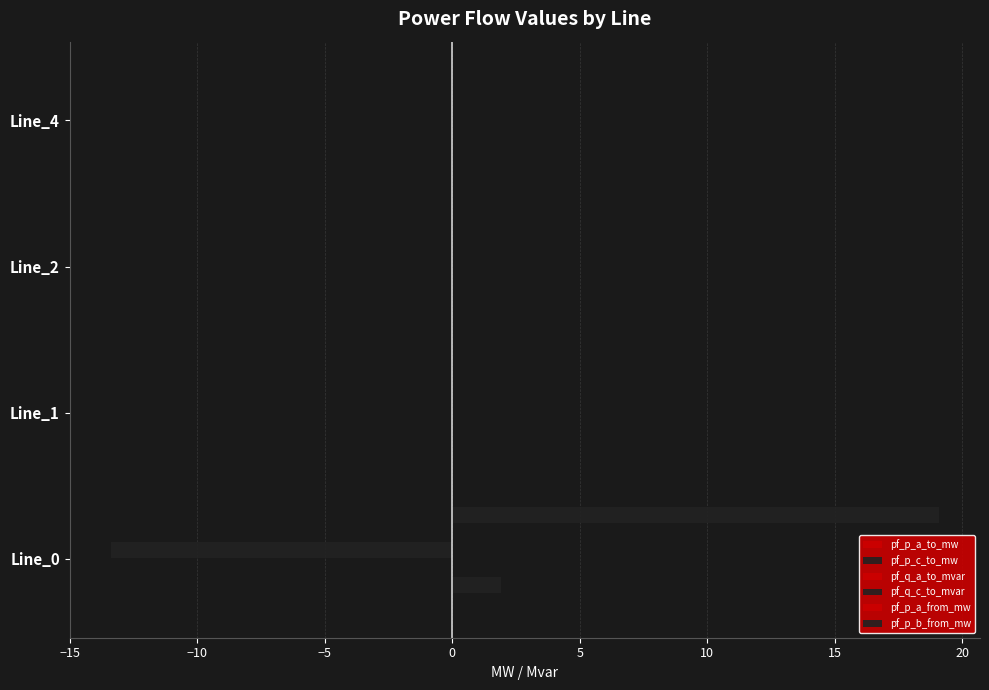

What is the smallest value displayed?

-13.4